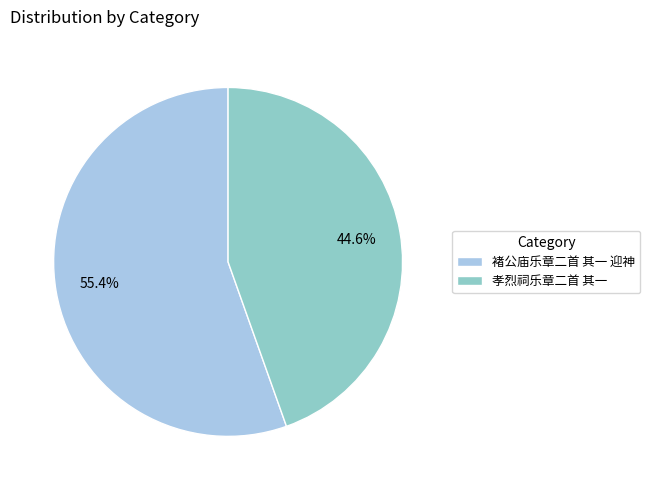

Approximately how many times larger is the value at 孝烈祠乐章二首 其一 compared to 褚公庙乐章二首 其一 迎神?

0.8